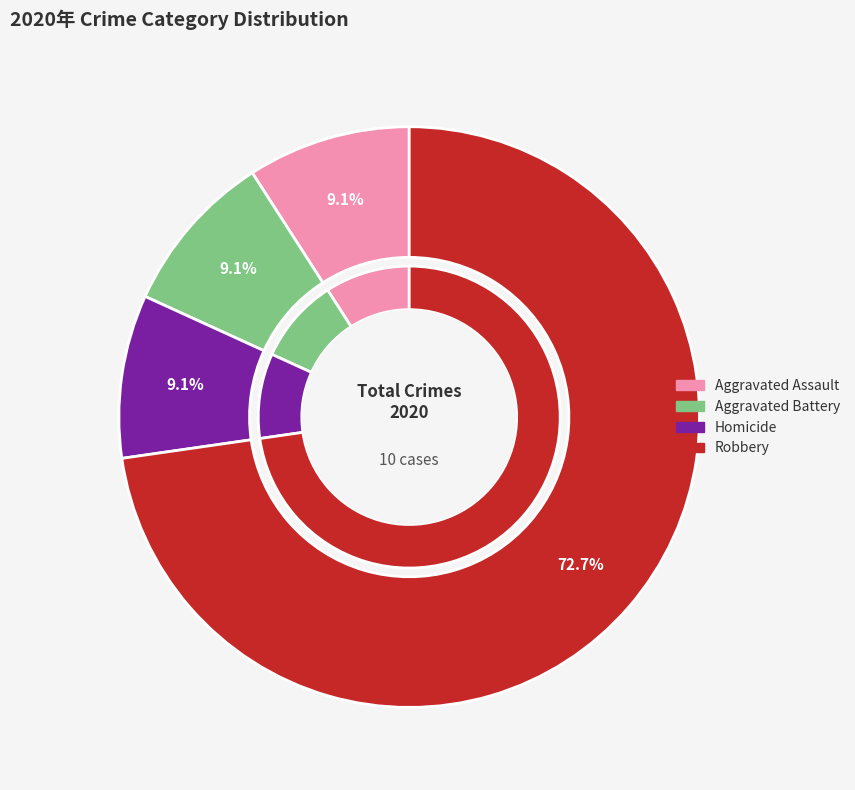

What percentage is the Robbery slice, to the nearest percent?

73%